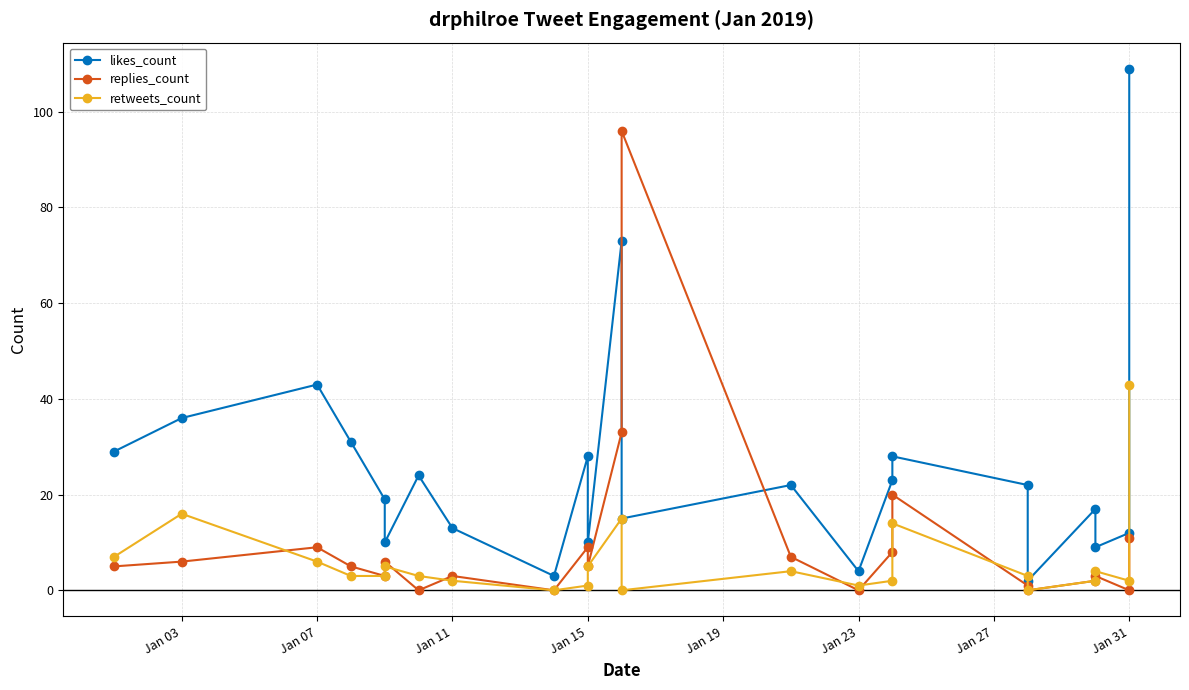

Between Jan 27 and 9, which series saw the biggest shift?

replies_count